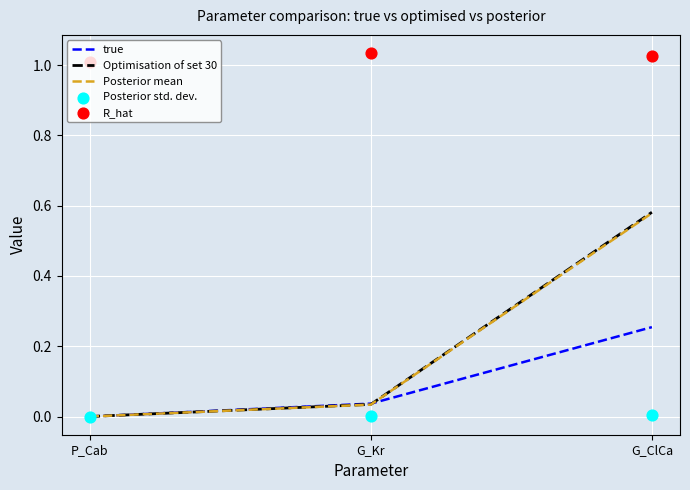

Which series reaches the maximum Y coordinate?

R_hat